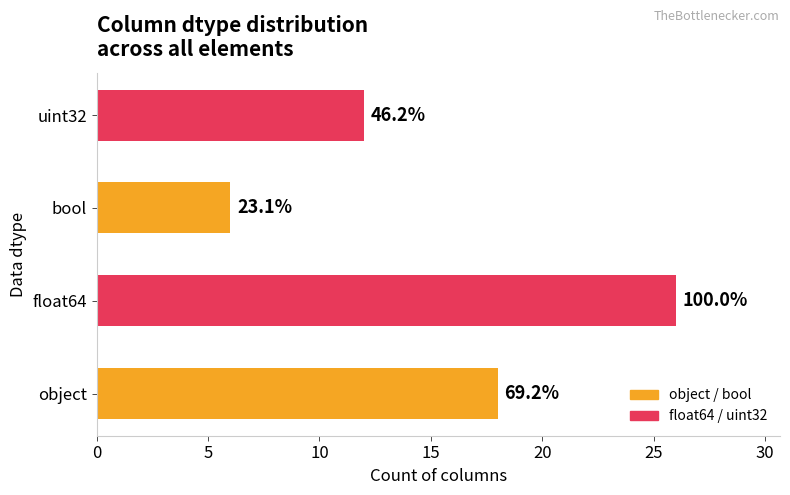

How many bars are there in total?

4